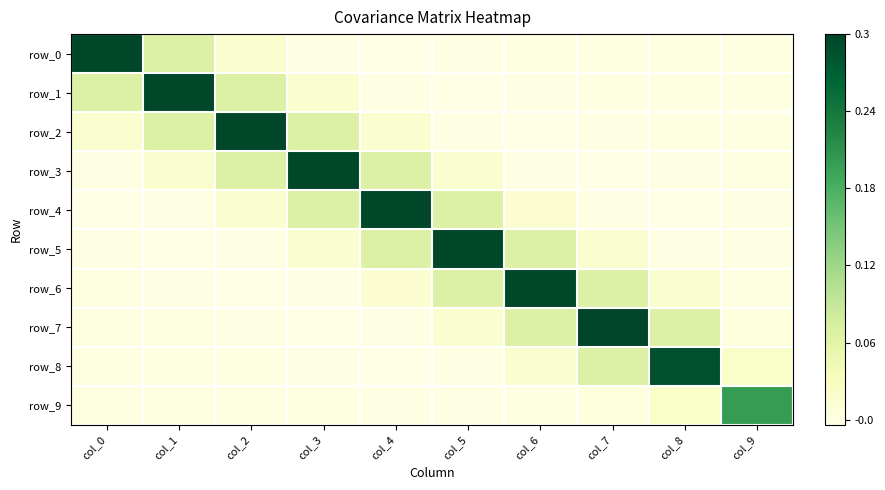

Which label corresponds to the smallest value in the chart?

col_7